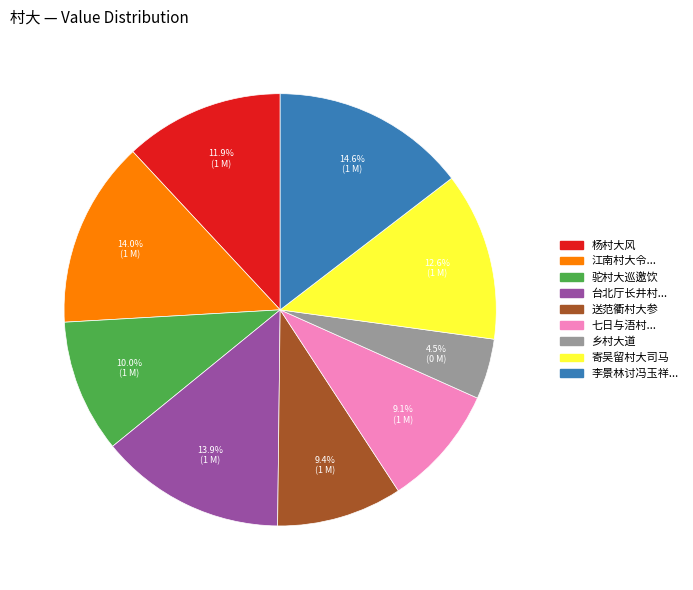

Is there any slice that represents more than half of the pie?

No